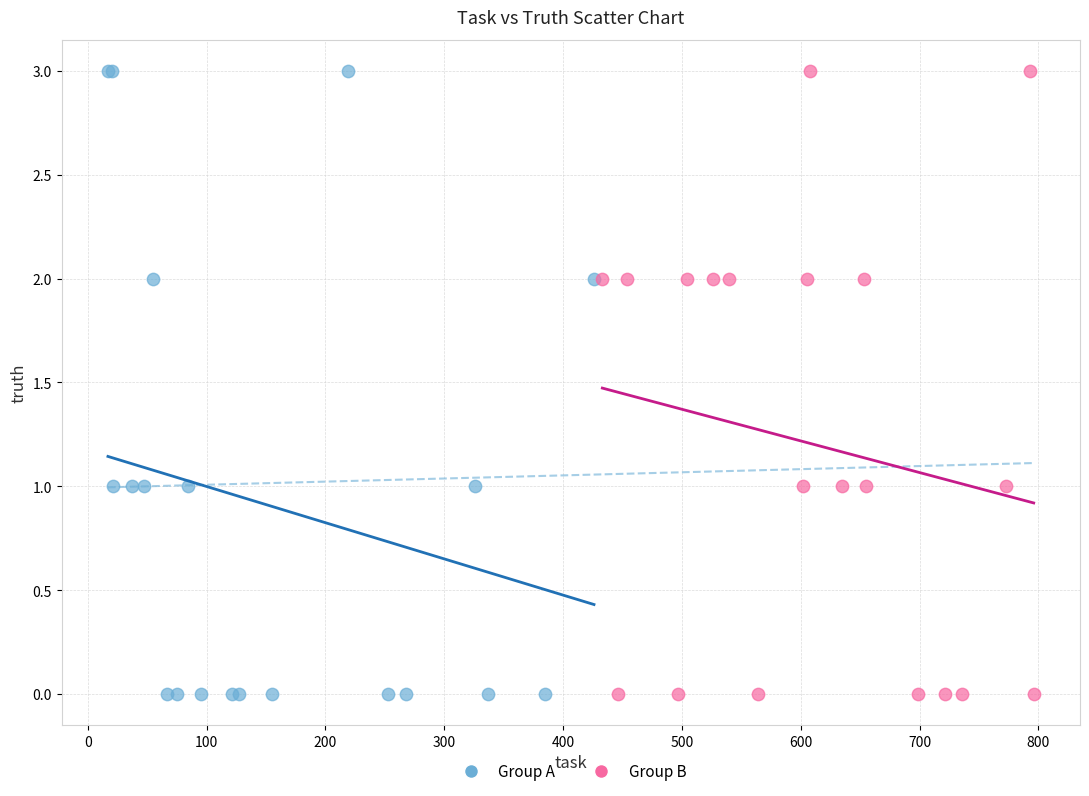

What are all the series names shown in the legend?

Group A, Group B